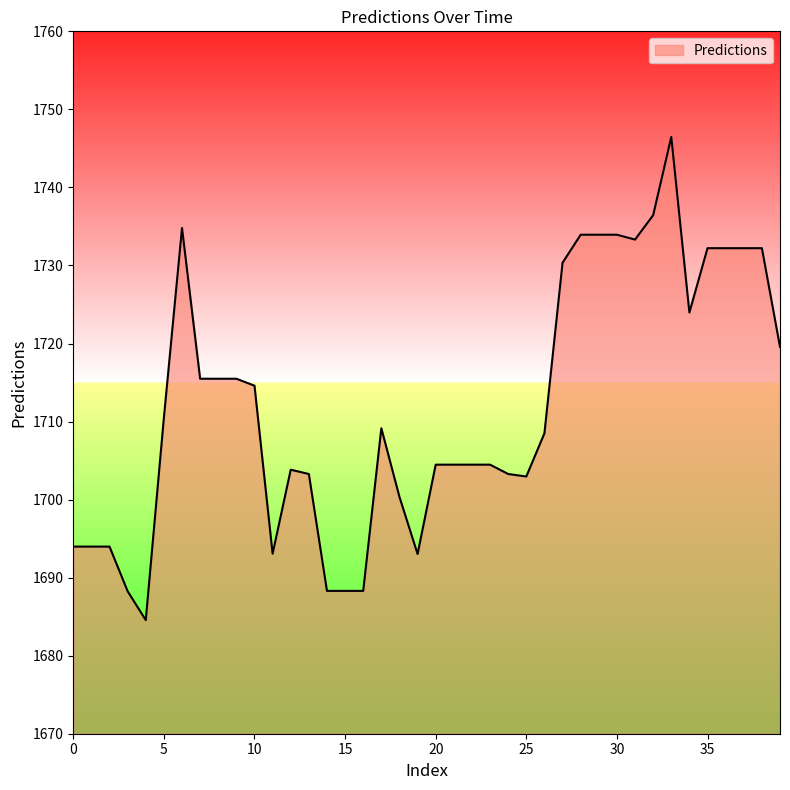

Does the chart have visible grid lines?

No